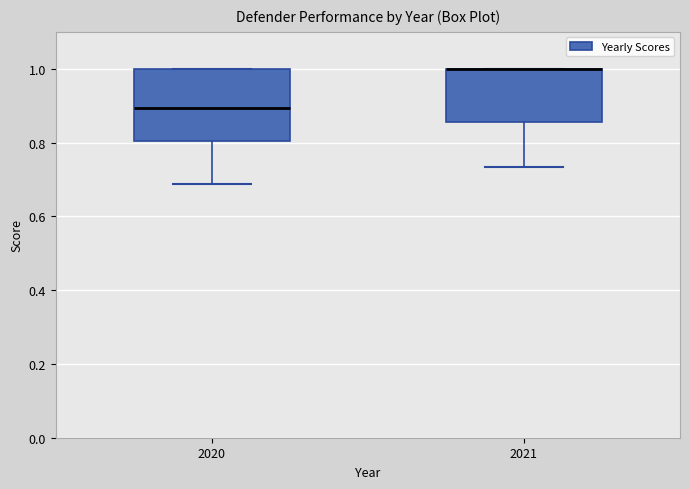

Which box is the tallest, from its lower edge to its upper edge?

2020